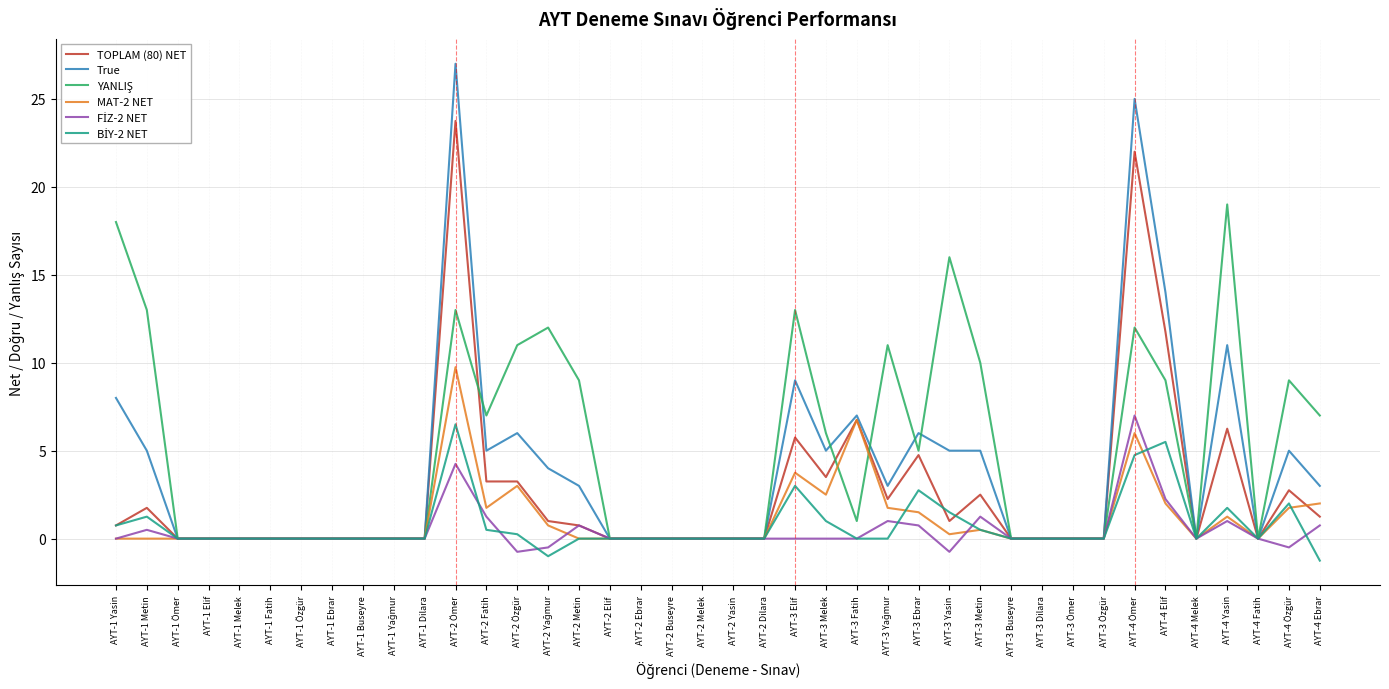

What position from the right is AYT-4 Melek?

5